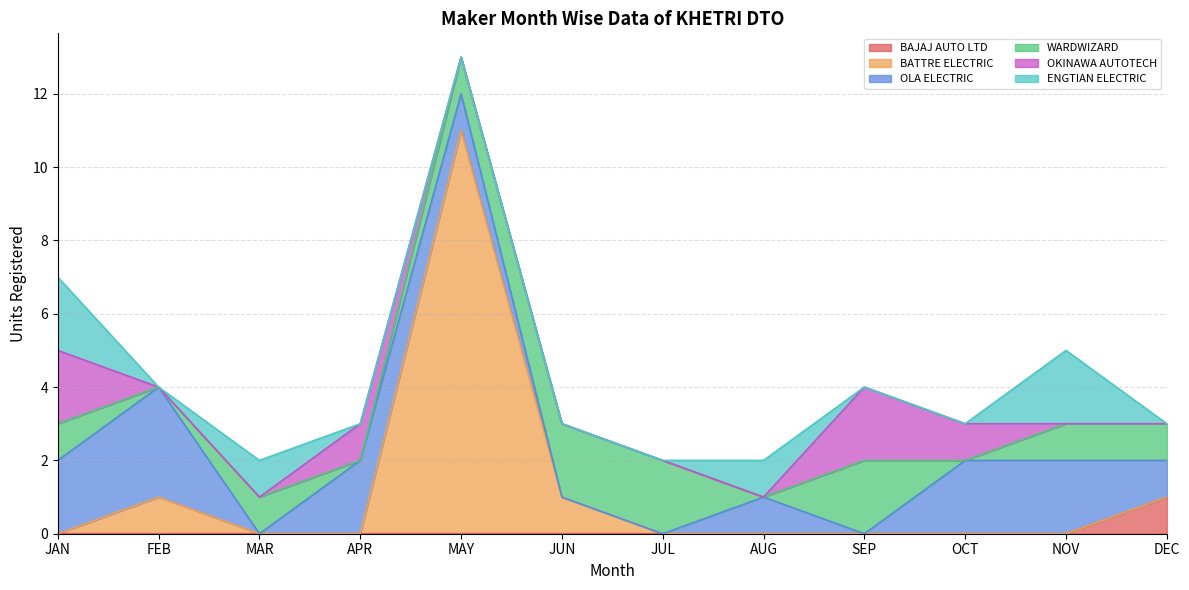

At how many categories does at least one series exceed 5?

1